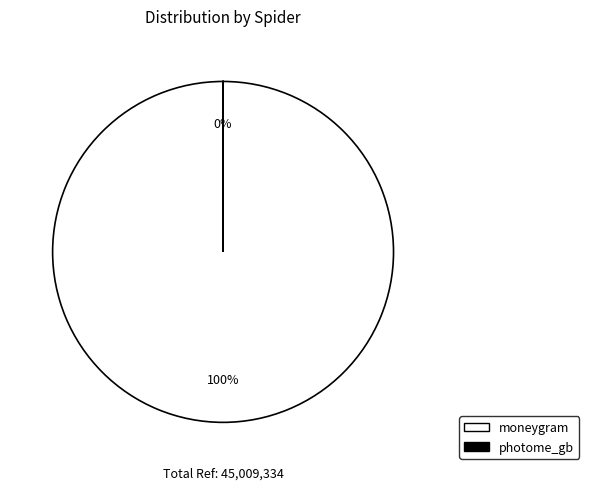

Count the number of slices in the pie.

2